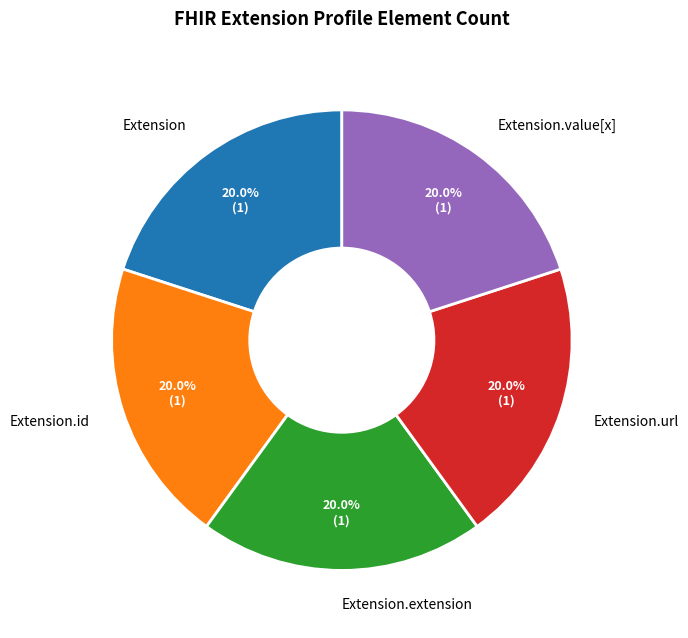

True or false: Extension.url accounts for 37% of the total.

False